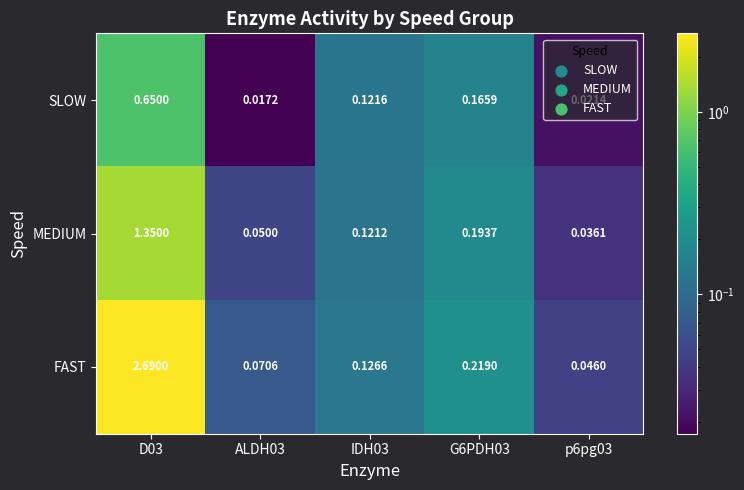

Rank the series by their maximum value, from lowest to highest.

SLOW, MEDIUM, FAST